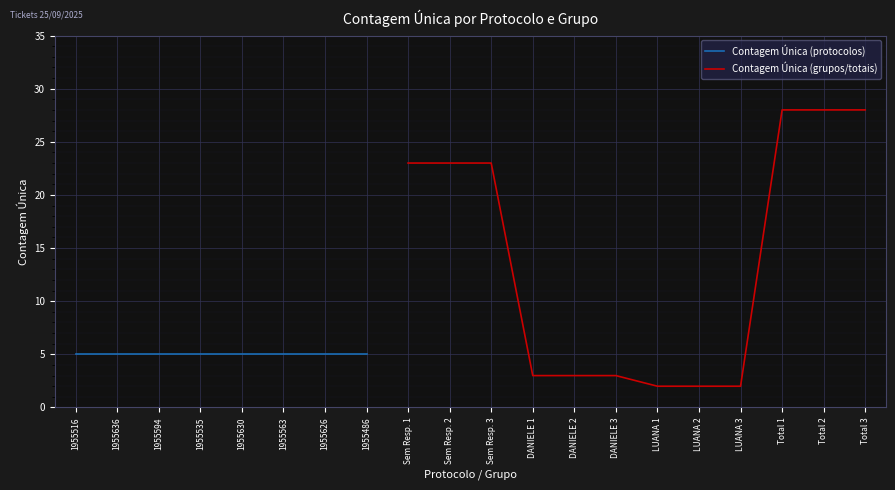

True or false: Contagem Única (grupos/totais) has a value of 38 at Sem Resp. 3.

False